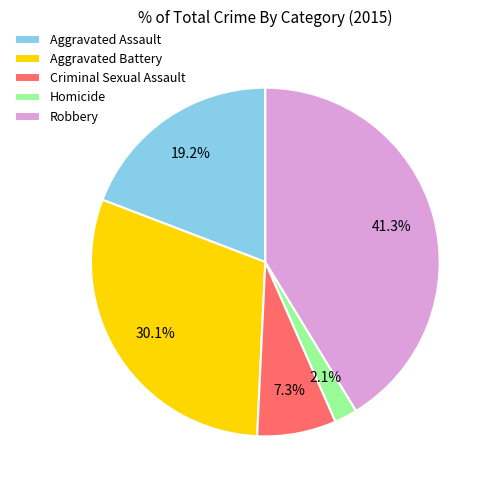

Count the number of slices in the pie.

5